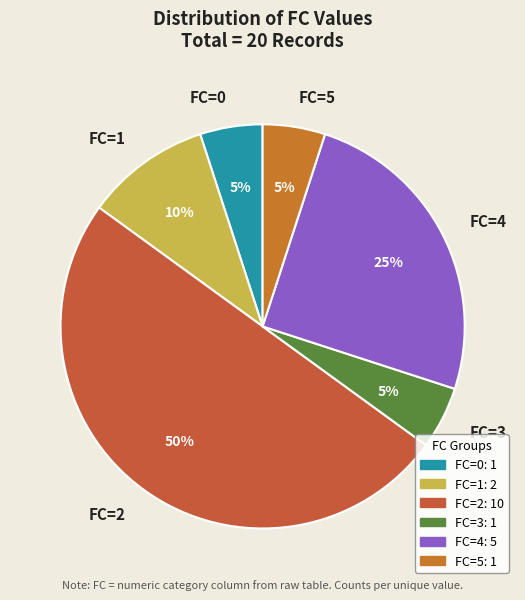

What percentage is the FC=1 slice, to the nearest percent?

10%